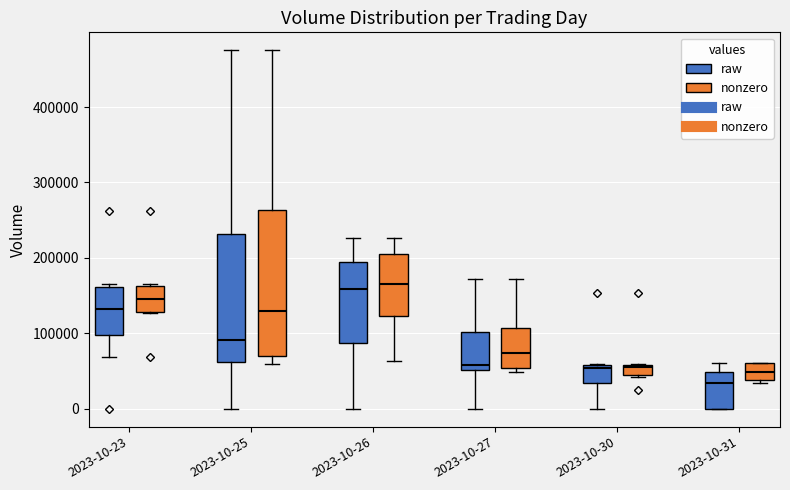

Which box is the tallest, from its lower edge to its upper edge?

2023-10-25 (nonzero)